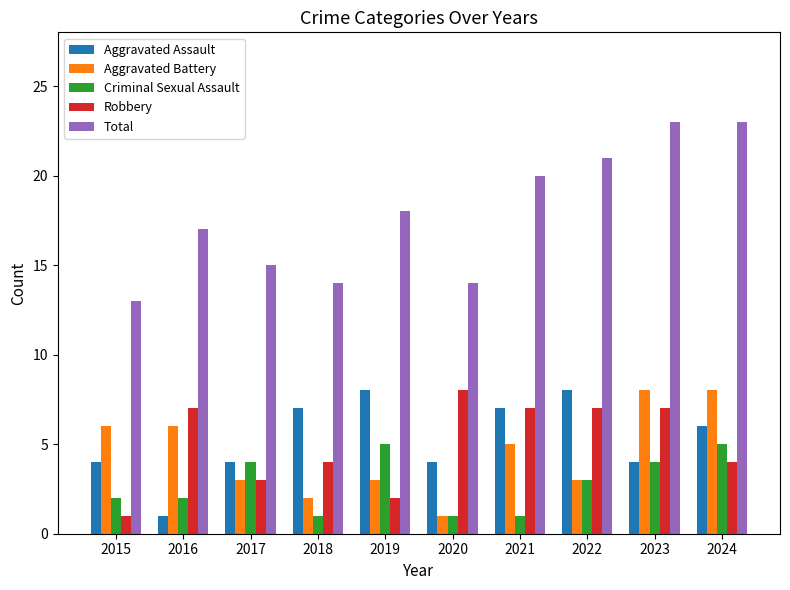

At how many categories does at least one series exceed 4?

10